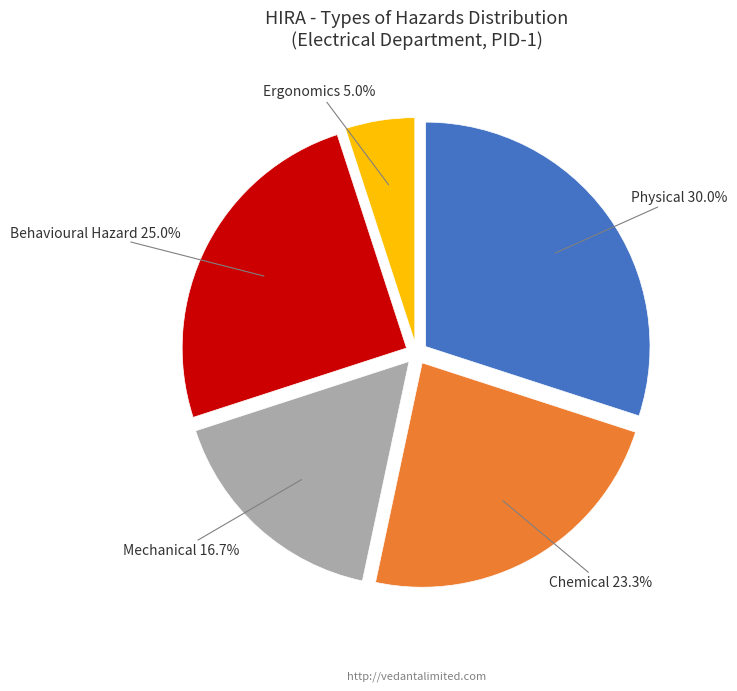

Count the number of slices in the pie.

5